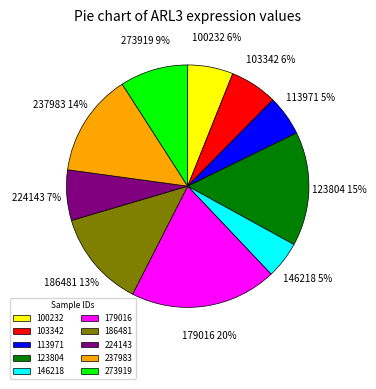

What is the ratio of the value at 113971 to the value at 186481?

0.4